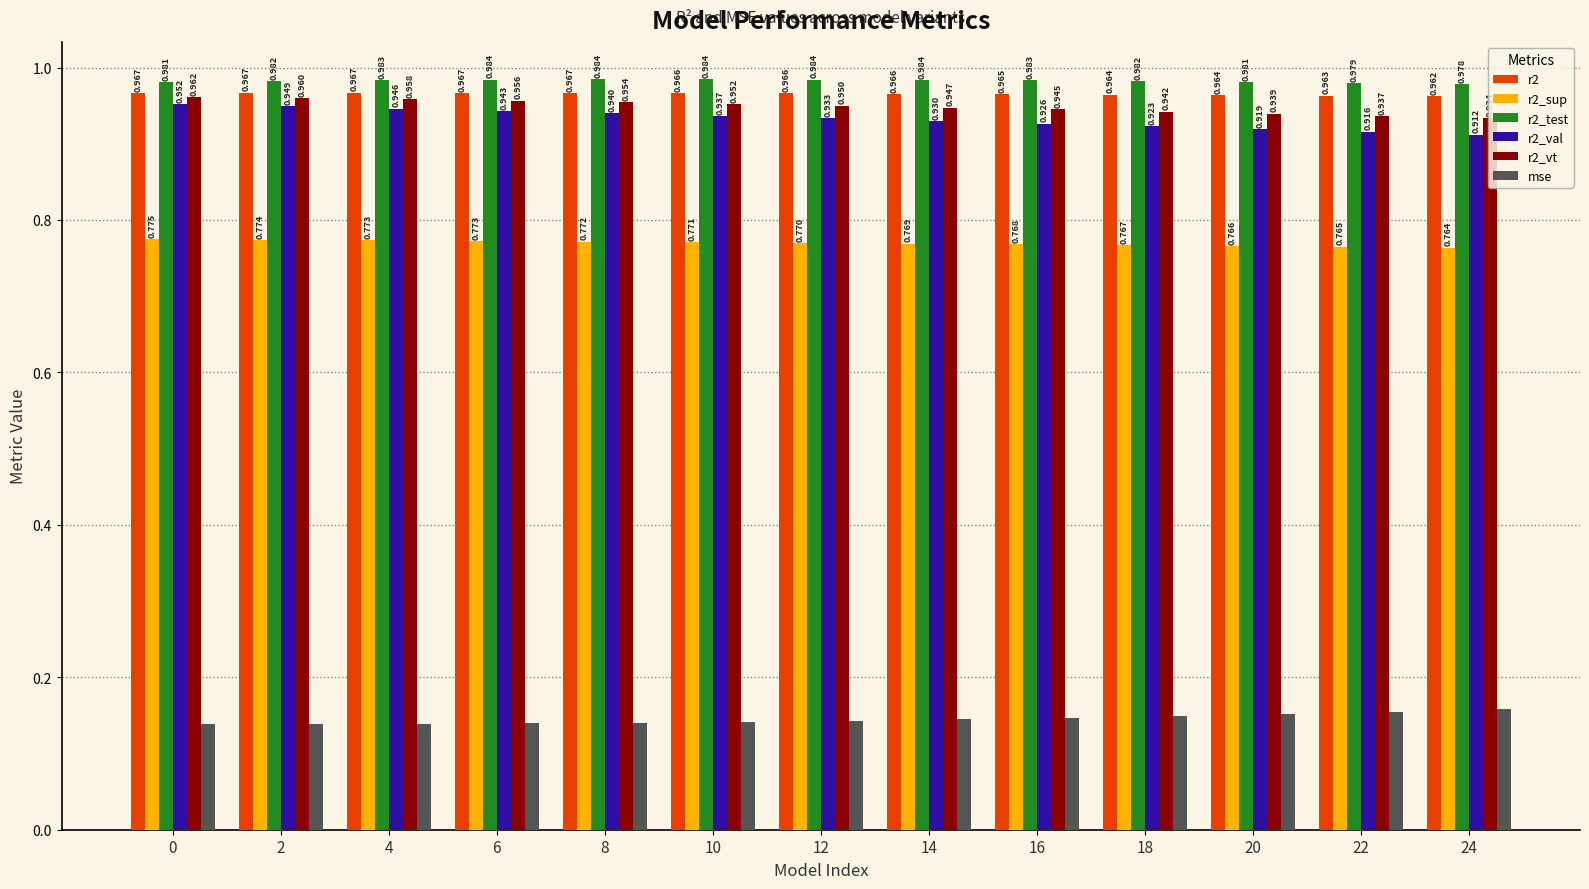

Which series has the largest total across all categories?

r2_test